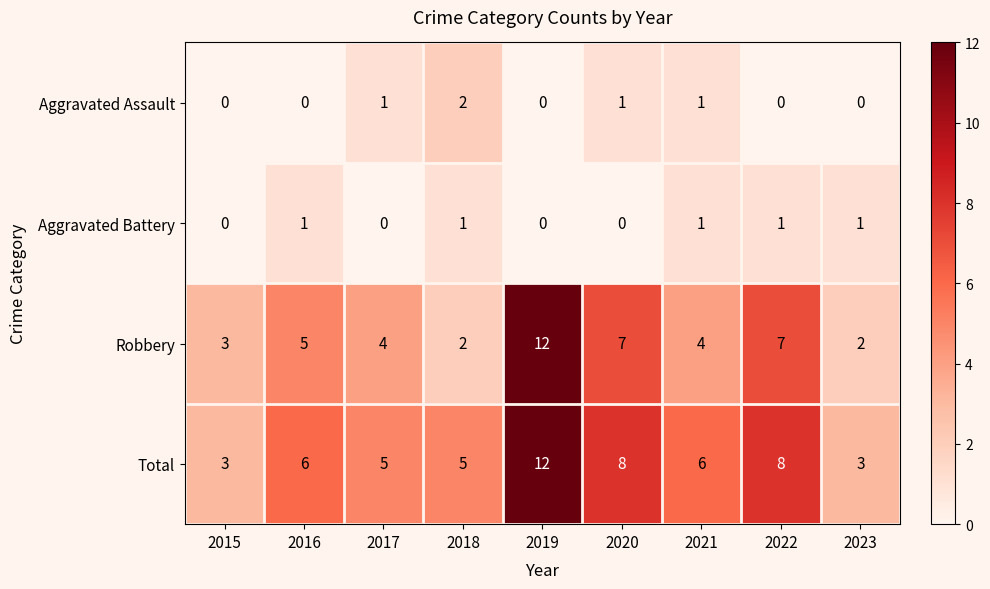

What is the spread (max minus min) of values at 2017?

5